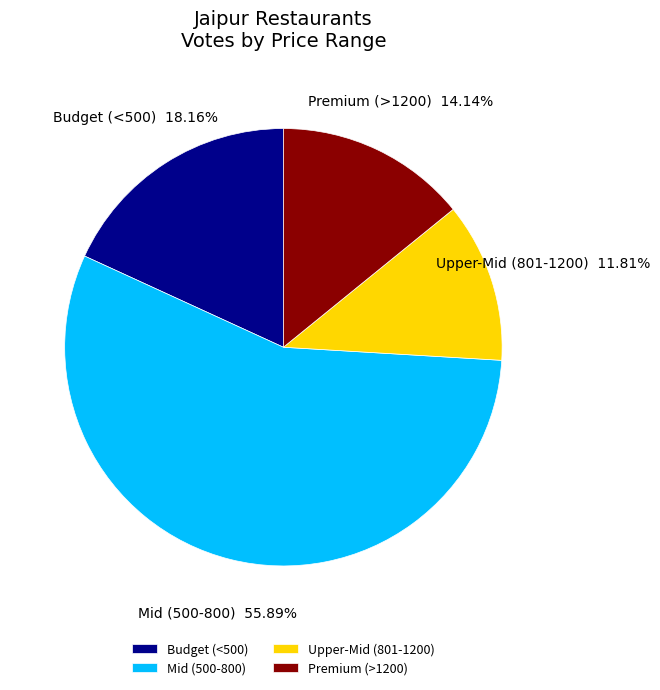

To the nearest percent, what is the difference between the largest and smallest slice percentages?

44%